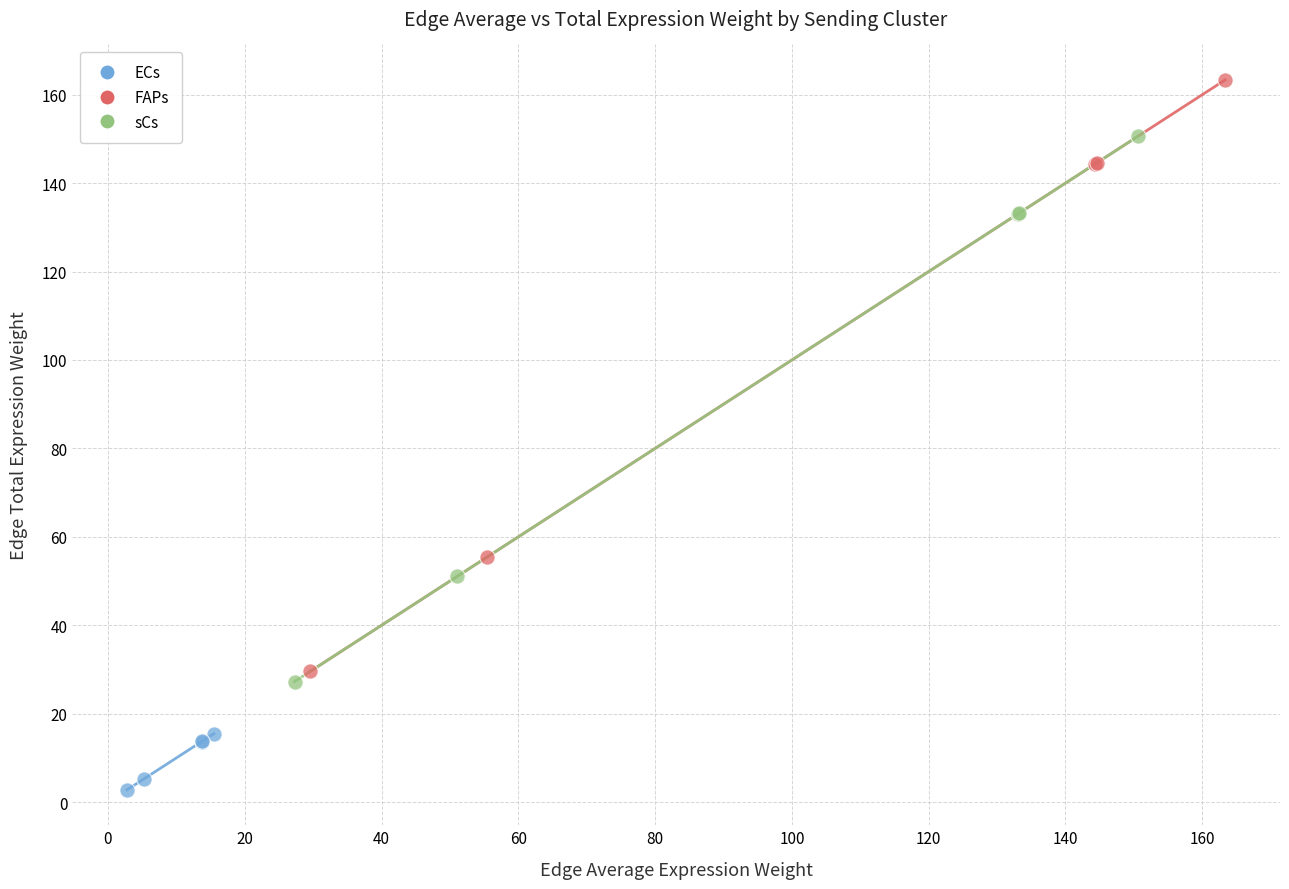

Which series has the widest spread of Y values?

FAPs